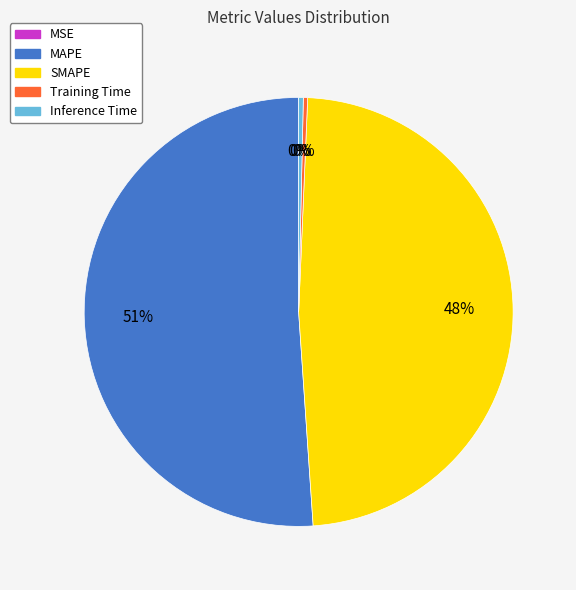

Does Inference Time represent more than half of the total?

No